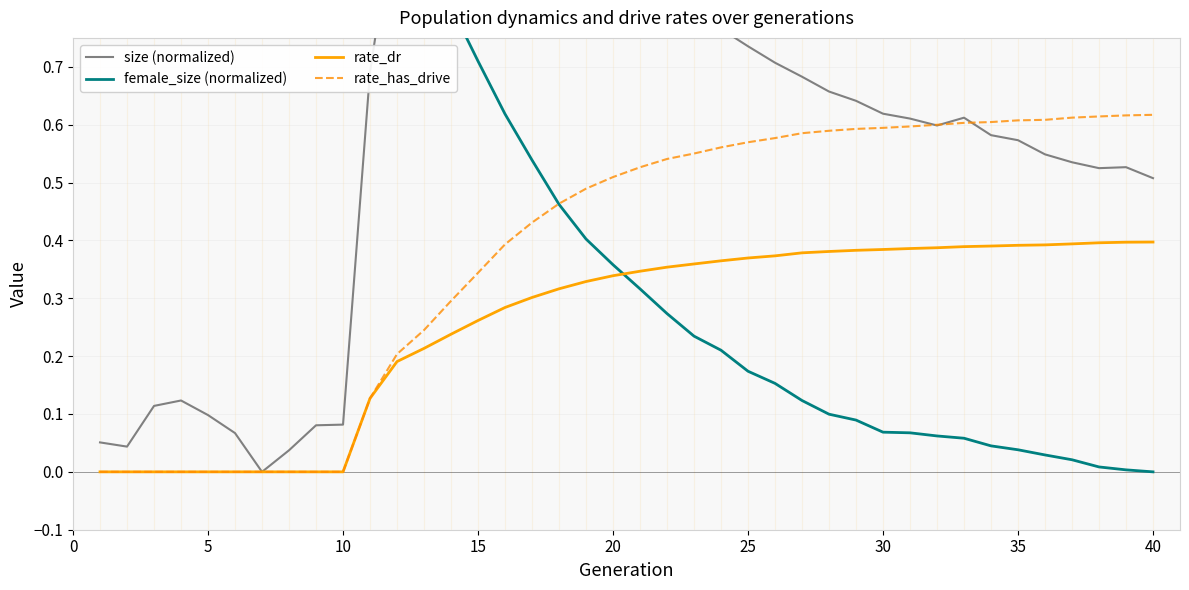

Is the value of rate_dr at 10 greater than the value of size (normalized) at 10?

No